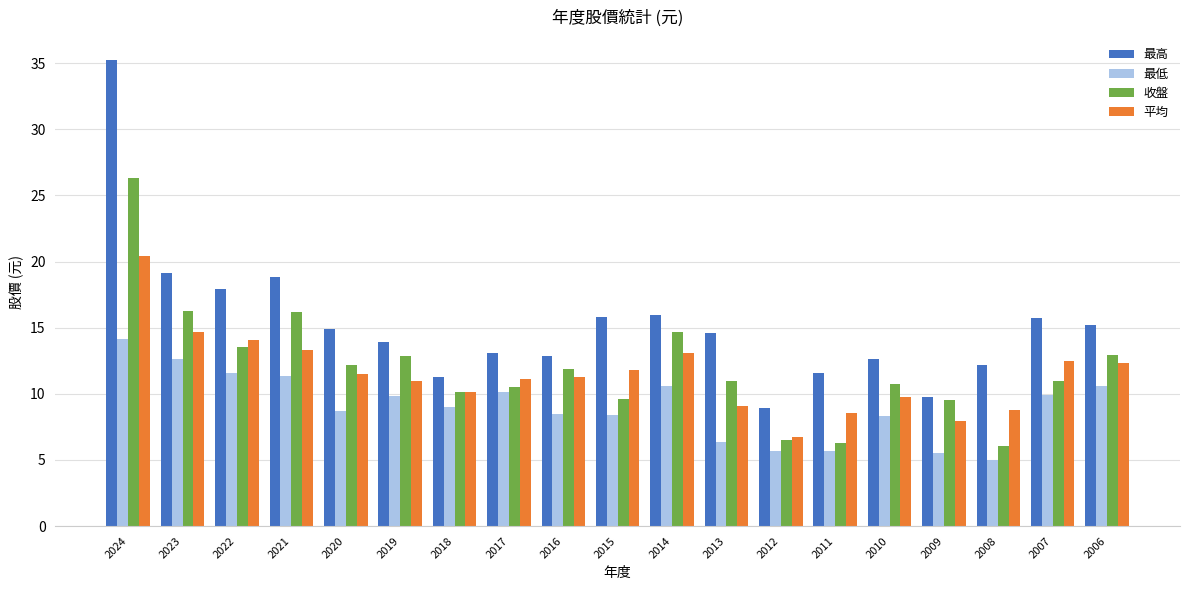

True or false: 最低 has a value of 12.7 at 2023.

True